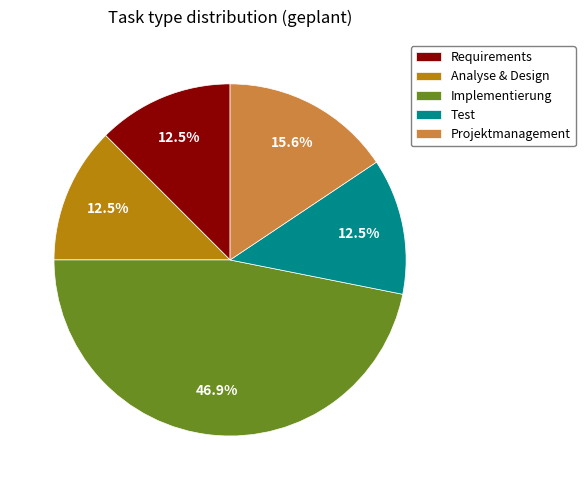

To the nearest percent, what is the difference between the Requirements and Analyse & Design slice percentages?

0%